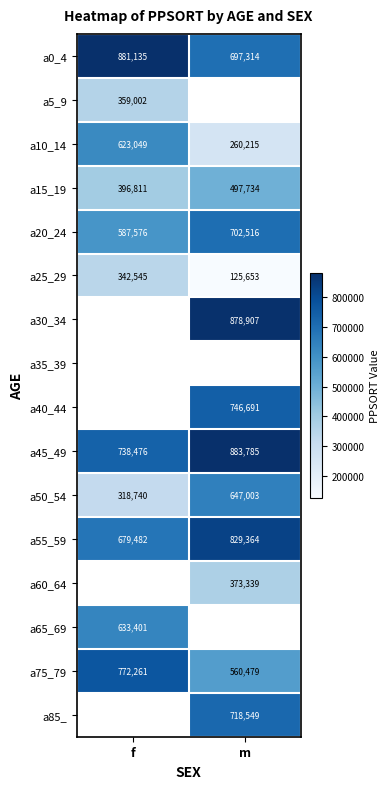

What is the lowest value of the a50_54 series?

318740